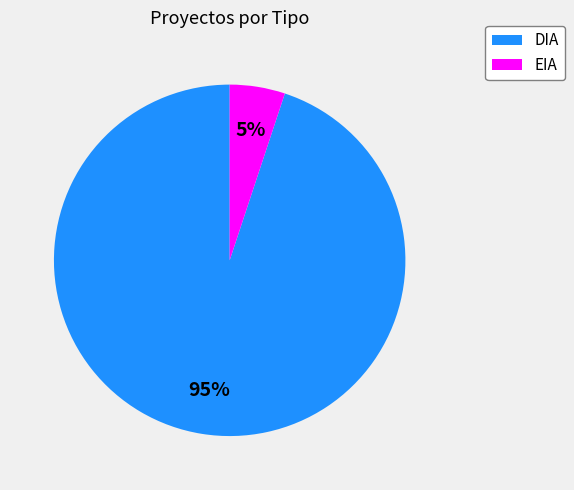

What is the smallest slice in the pie chart?

EIA